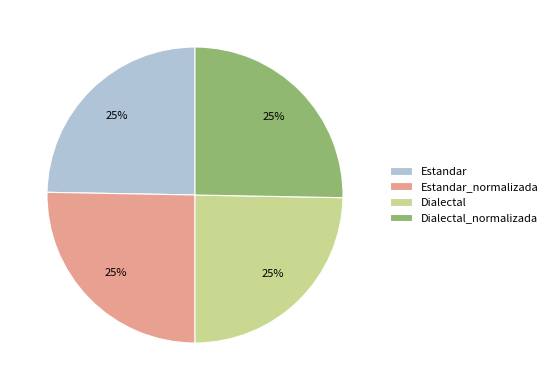

Does Dialectal_normalizada account for over 50% of the chart?

No